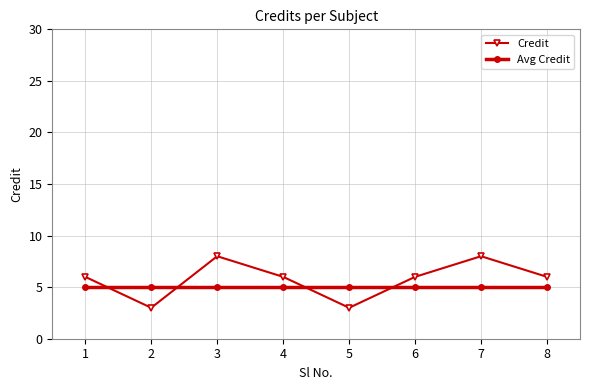

Reading left to right, what are all the values shown in this chart?

Credit: 1=6	2=3	3=8	4=6	5=3	6=6	7=8	8=6
Avg Credit: 1=5	2=5	3=5	4=5	5=5	6=5	7=5	8=5